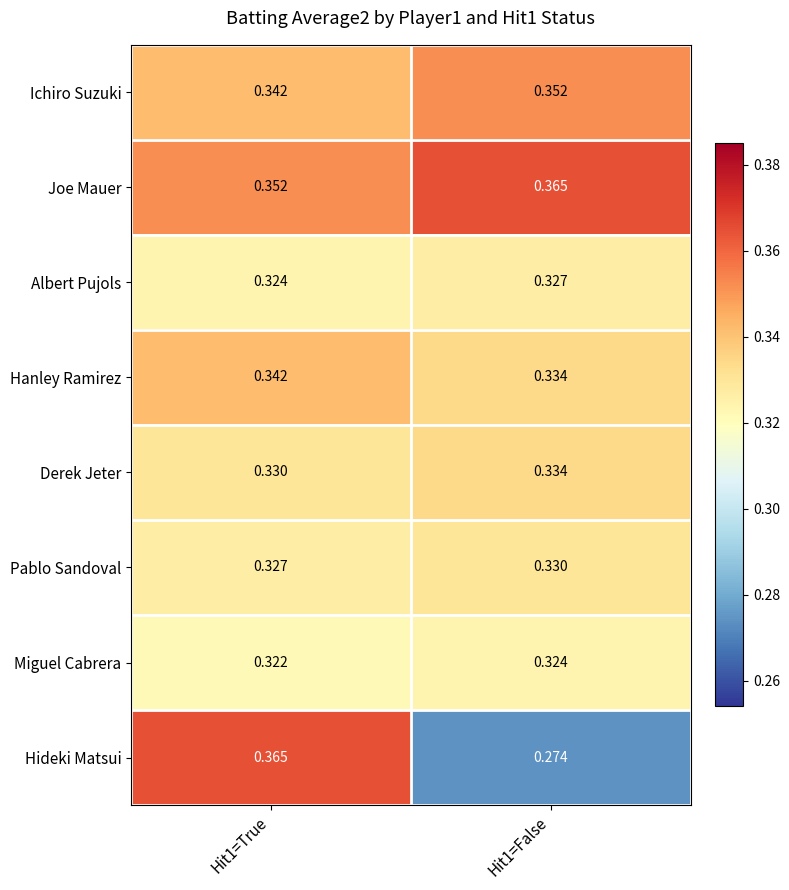

At which category is the sum across all series the highest?

Hit1=True